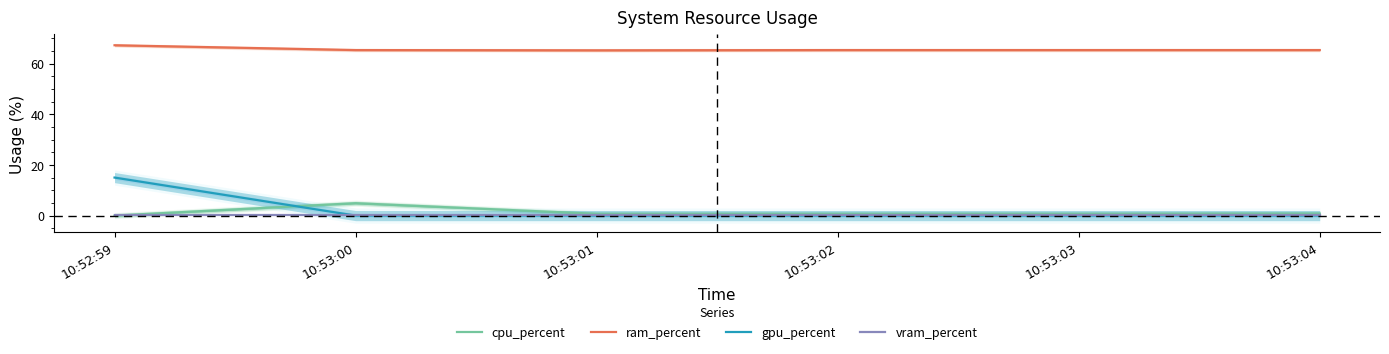

Reading left to right, transcribe all the data shown in this chart.

cpu_percent: 0.0	4.9	0.7	0.7	0.7	0.8
ram_percent: 67.2	65.3	65.2	65.3	65.3	65.3
gpu_percent: 15.0	0.0	0.0	0.0	0.0	0.0
vram_percent: 0.2	0.2	0.2	0.2	0.2	0.2